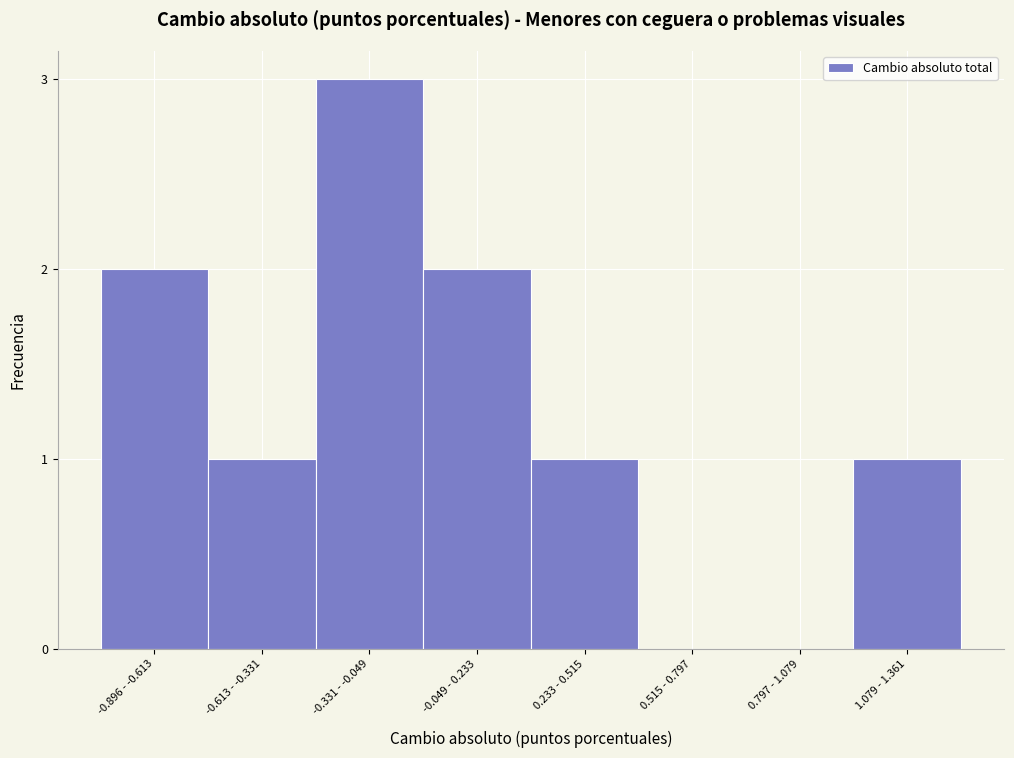

Reading left to right, list all the values displayed in this chart.

-0.896 - -0.613=2	-0.613 - -0.331=1	-0.331 - -0.049=3	-0.049 - 0.233=2	0.233 - 0.515=1	0.515 - 0.797=0	0.797 - 1.079=0	1.079 - 1.361=1